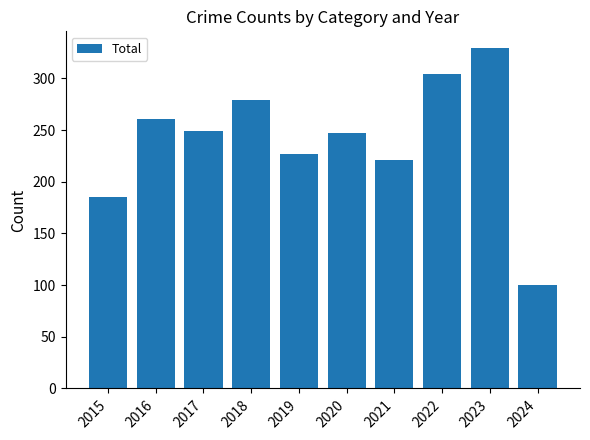

What is the change in value from 2020 to 2021?

-26